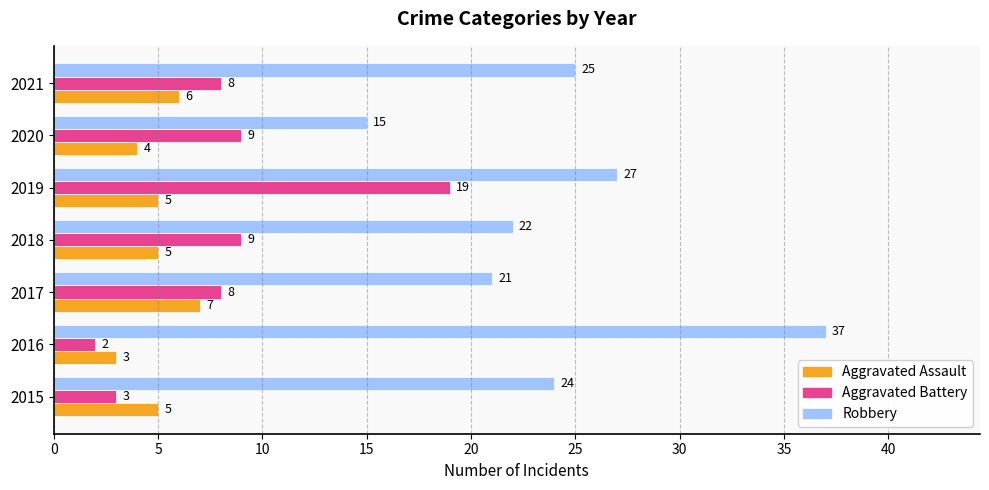

Which category has the highest value across all series?

2016